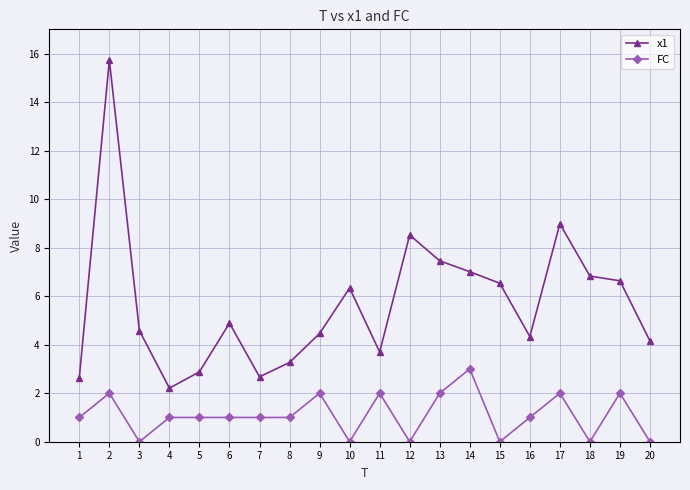

What value does the FC series have at 4?

1.0